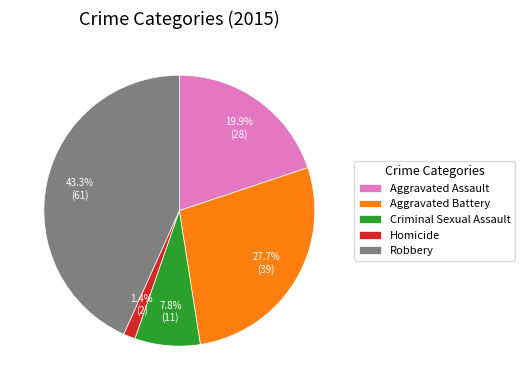

How many slices are in this pie chart?

5